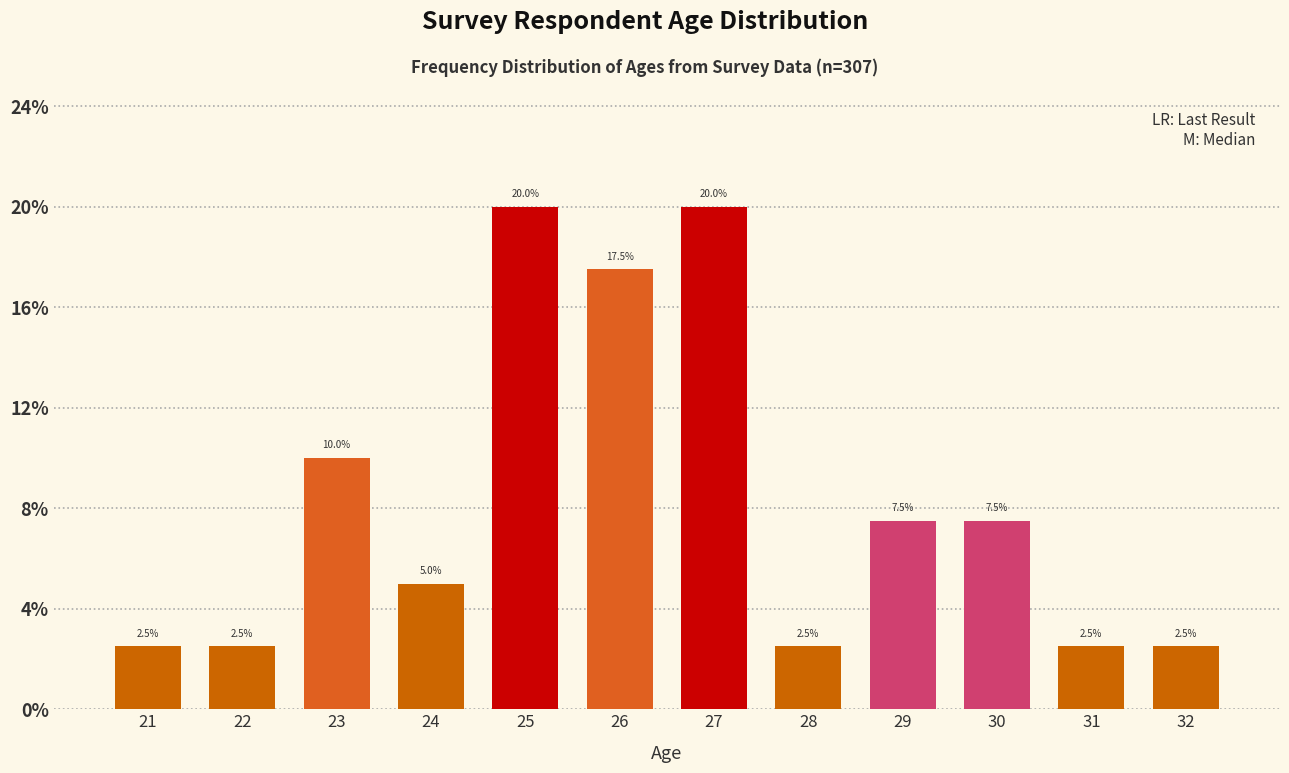

Reading left to right, list all the values displayed in this chart.

2.5	2.5	10.0	5.0	20.0	17.5	20.0	2.5	7.5	7.5	2.5	2.5